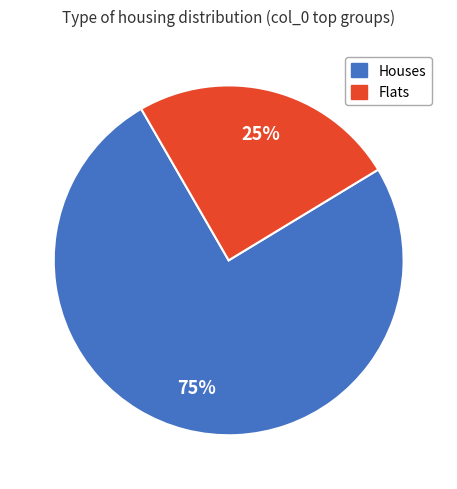

Combined, do Houses and Flats account for over 50%?

Yes